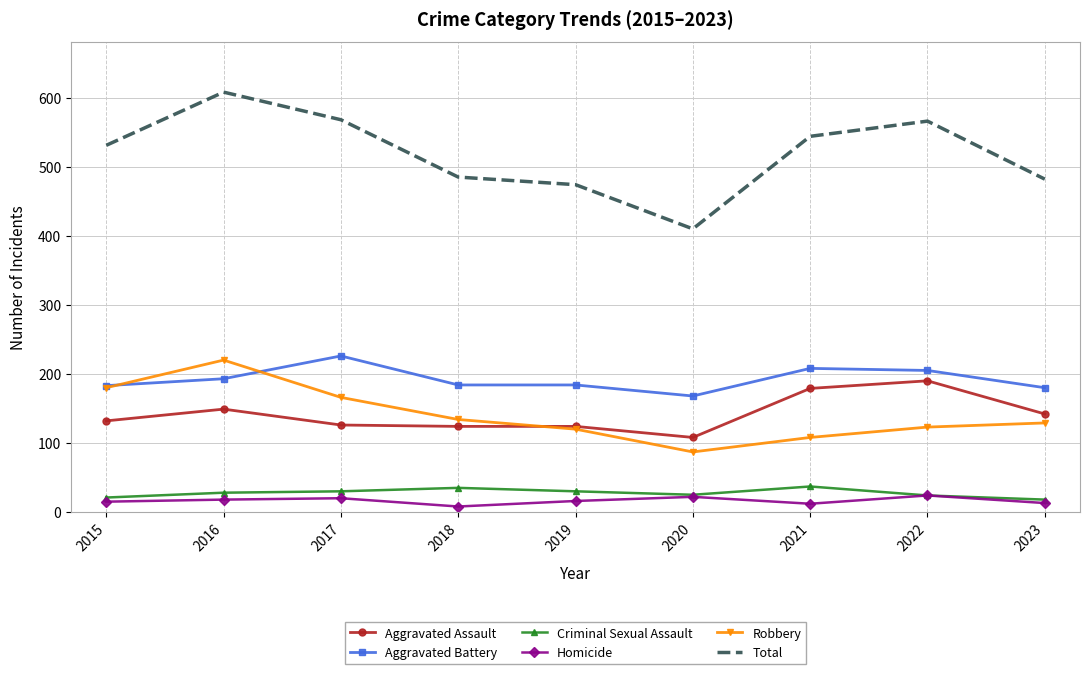

How many interior local valleys does the Robbery series have?

1